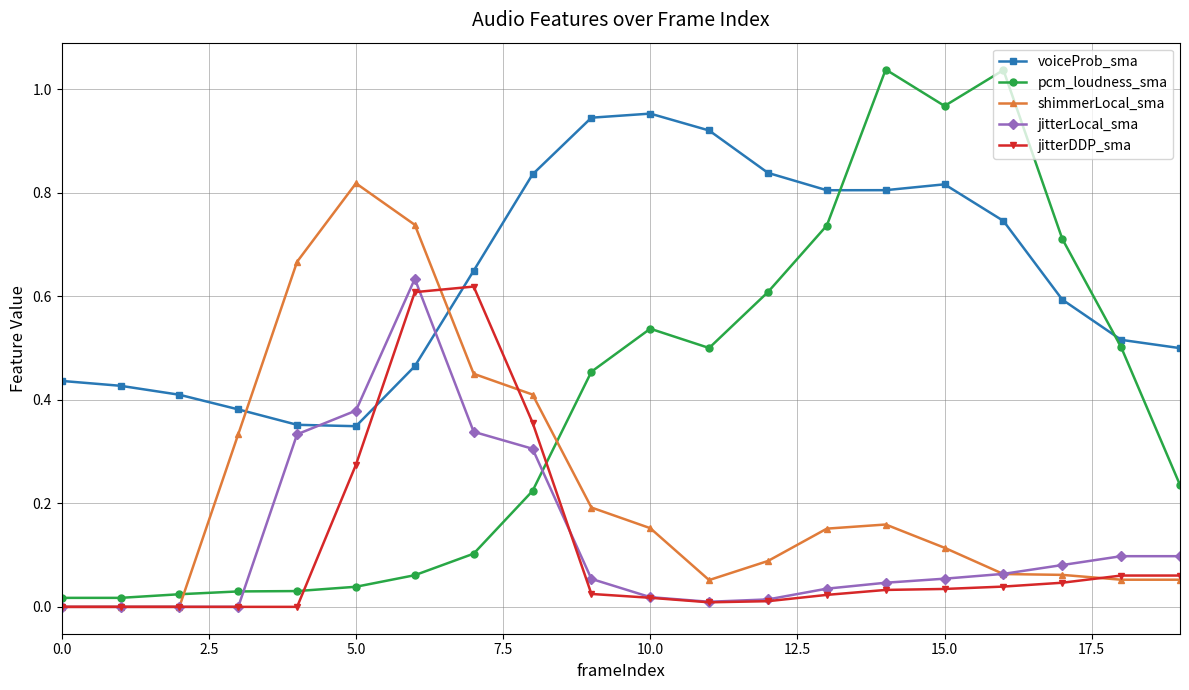

True or false: voiceProb_sma has more than 1 interior local peaks.

True